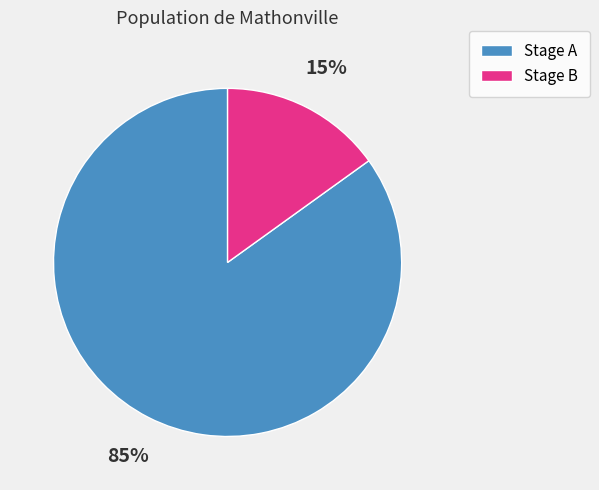

Which slice represents more than half of the pie?

Stage A